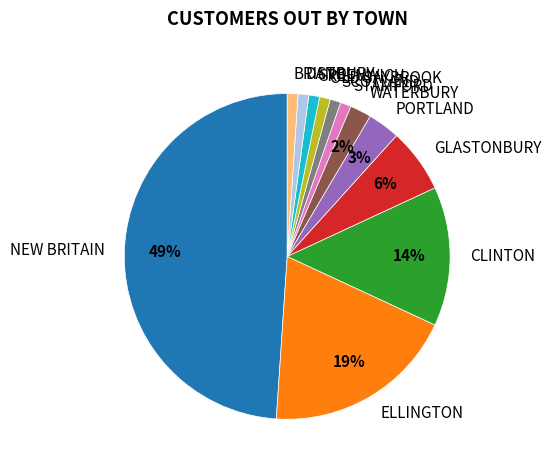

Is it true that DANBURY is 11% of the pie?

False